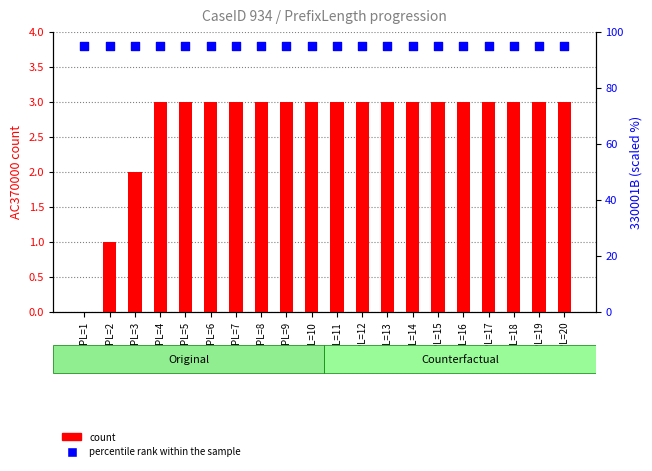

At which category is the sum across all series the highest?

PL=4